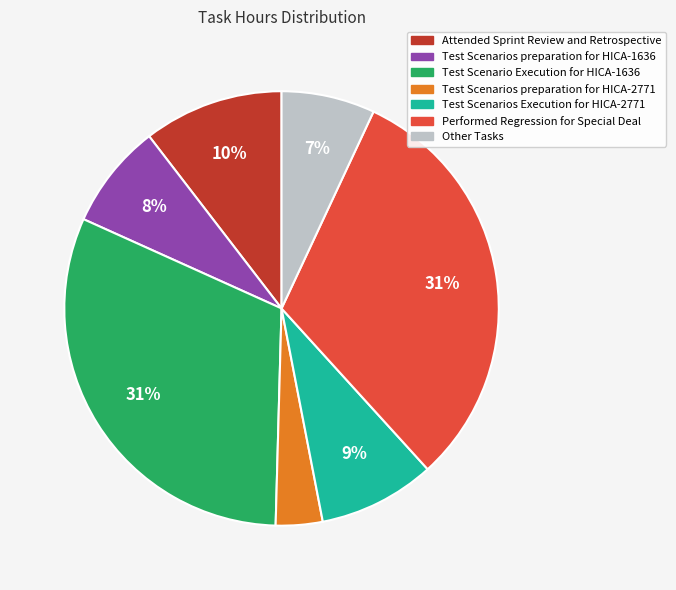

To the nearest percent, what is the difference between the largest and smallest slice percentages?

28%